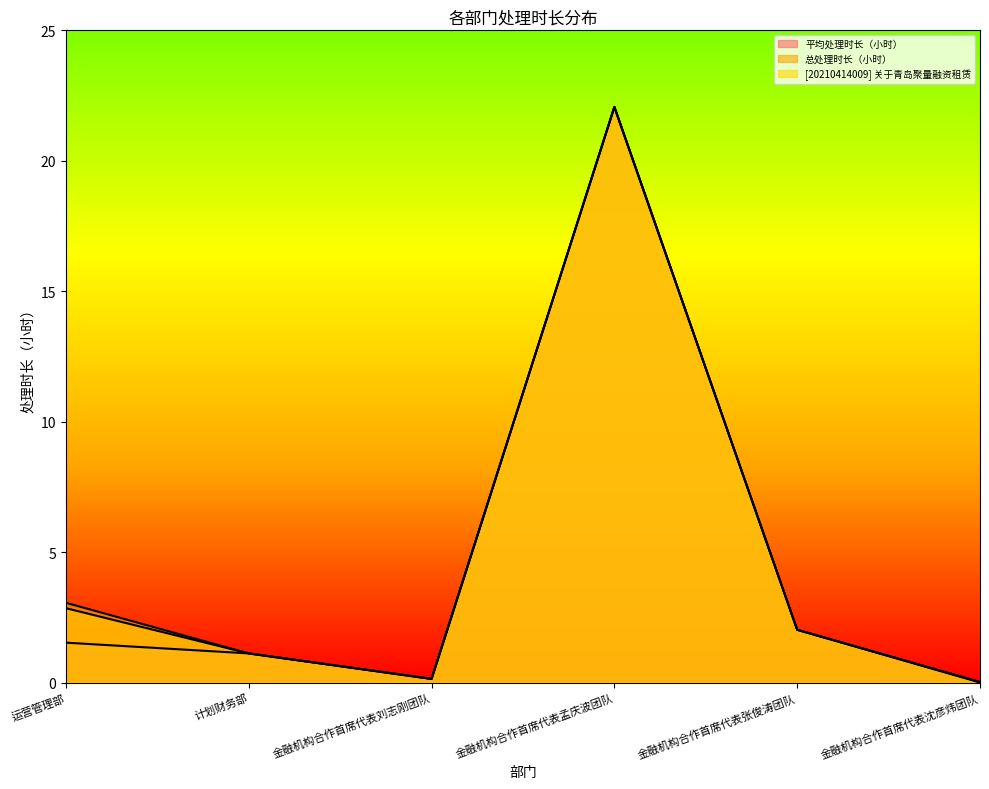

At which category is the sum across all series the highest?

金融机构合作首席代表孟庆波团队